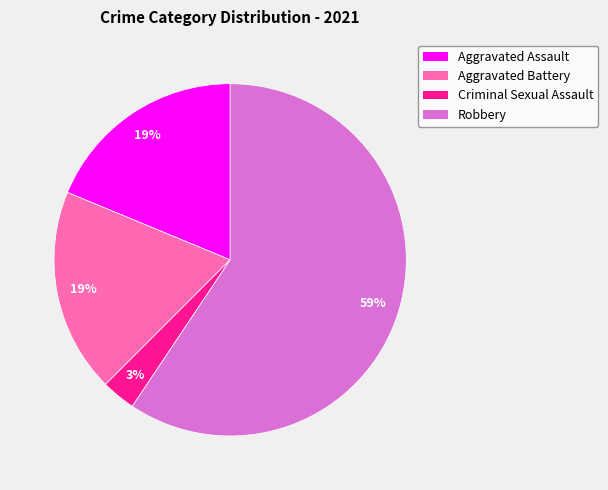

The Aggravated Battery slice represents 28% of the pie. True or false?

False